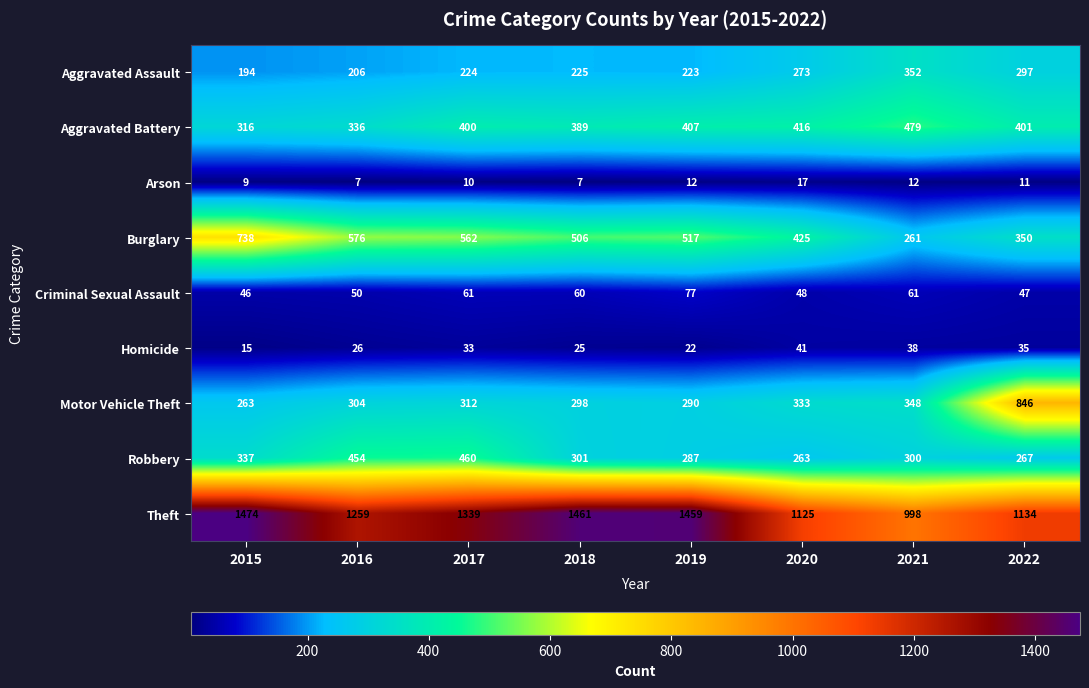

What is the spread (max minus min) of values at 2022?

1123